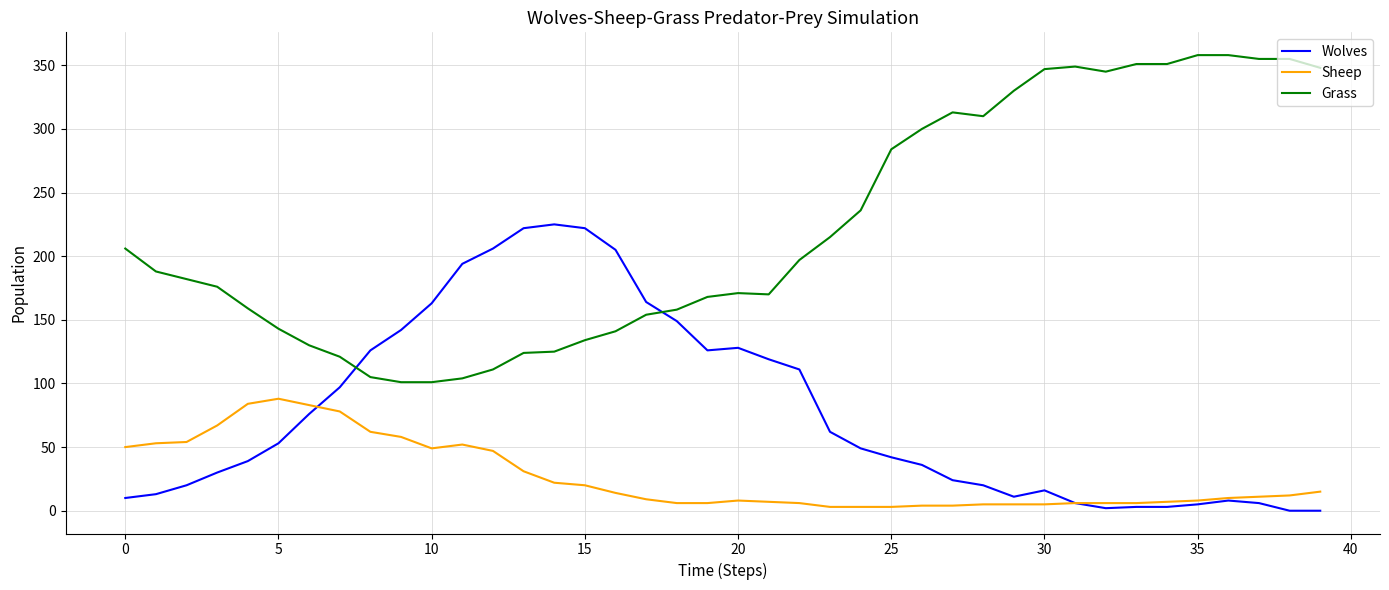

Which series has the largest total across all categories?

Grass